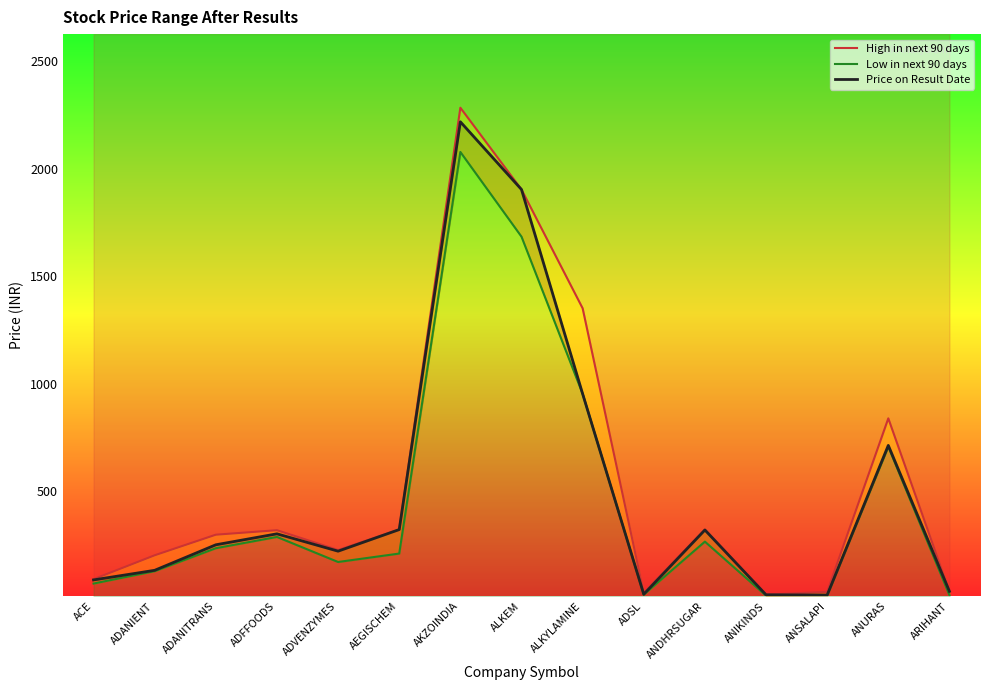

What value does the Low in next 90 days series have at ADANIENT?

126.9